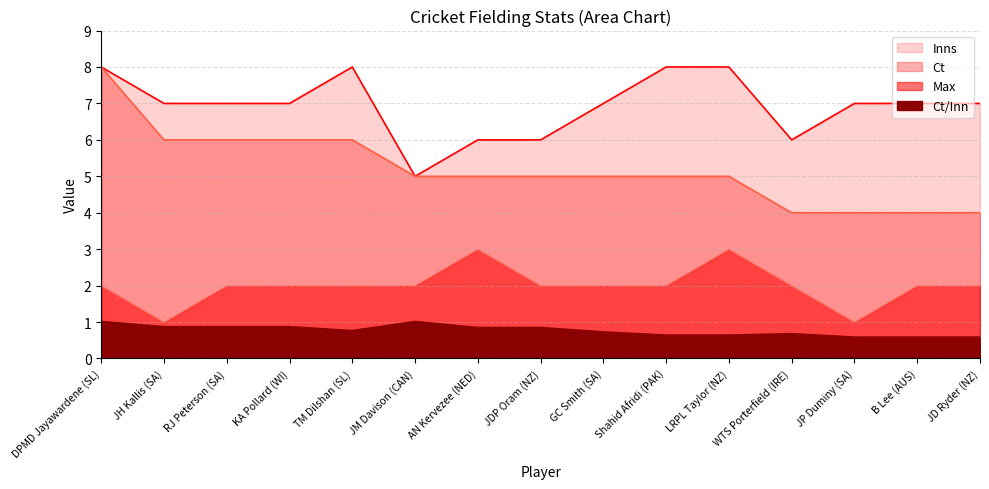

What is the approximate value of Ct/Inn at DPMD Jayawardene (SL)?

1.0